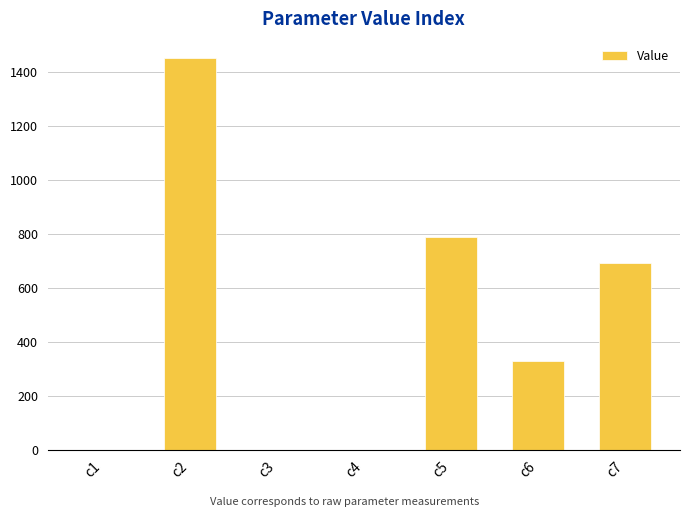

Count the number of values greater than 328.

4